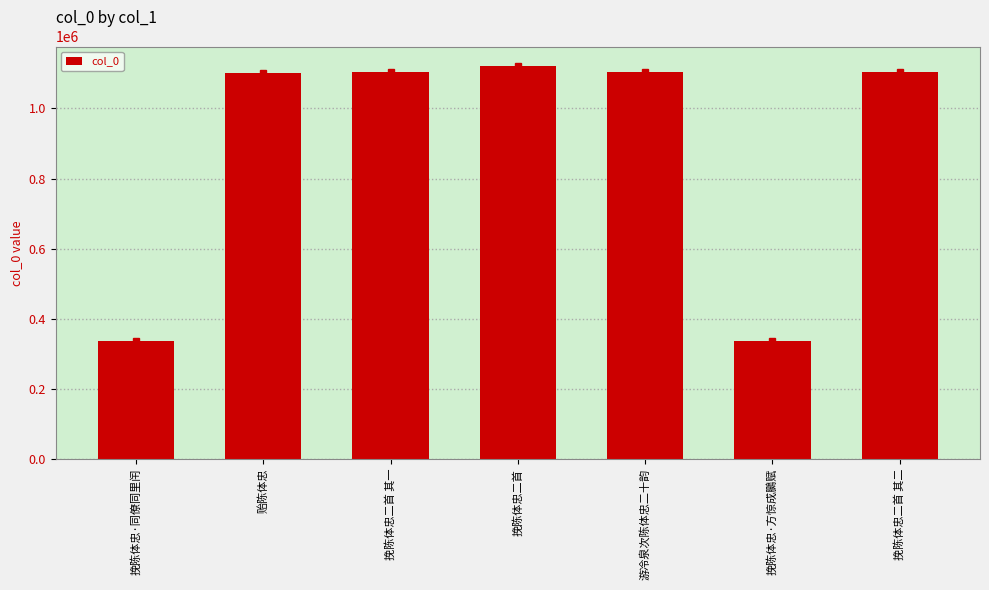

Which label corresponds to the largest value in the chart?

挽陈体忠二首